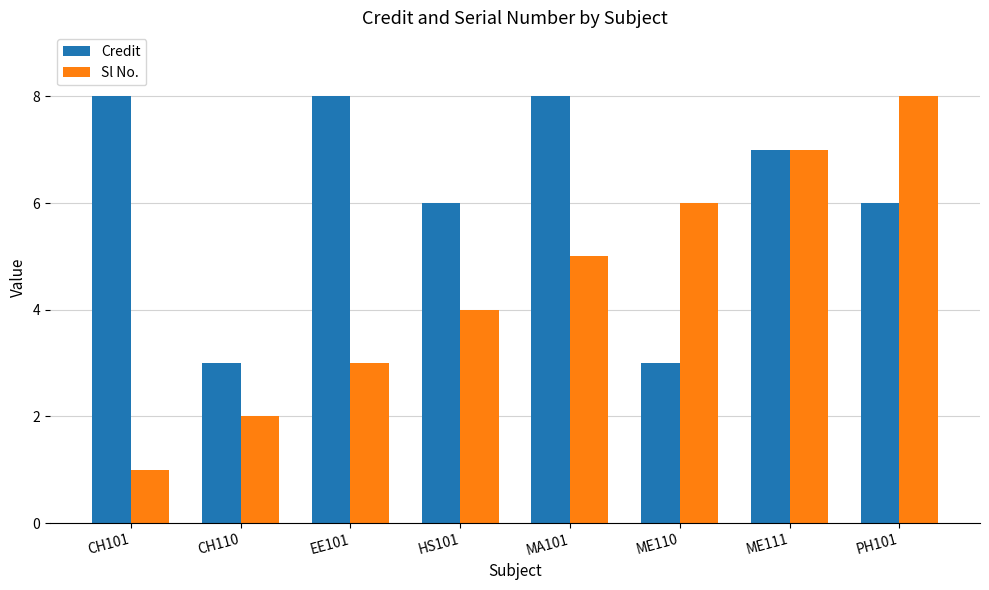

What is the label of the 1st bar from the left?

CH101